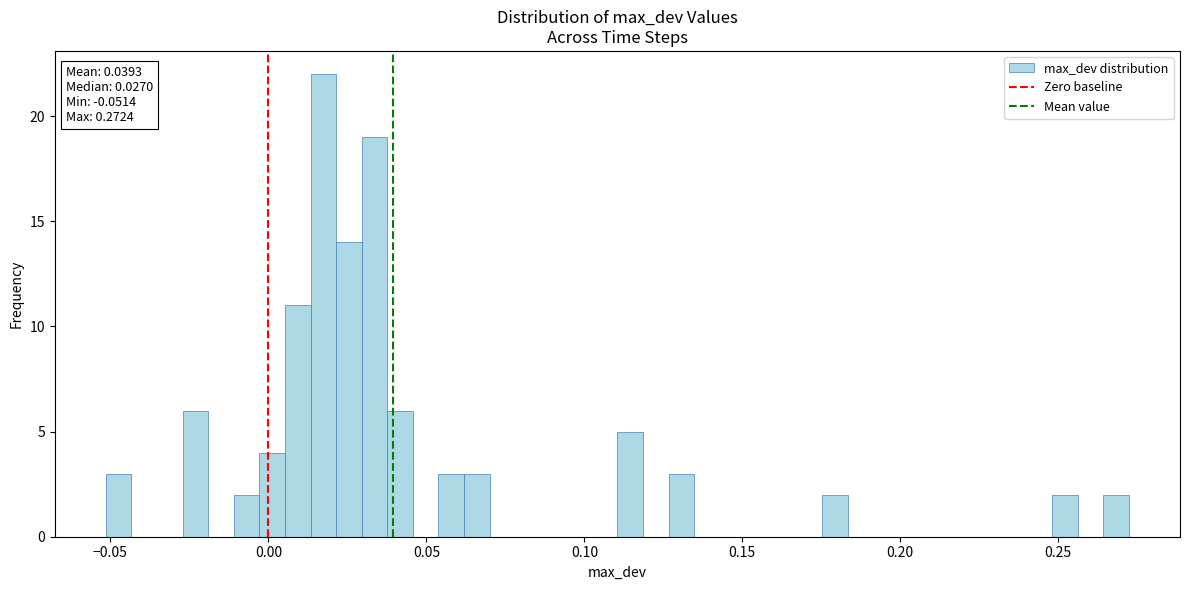

Around what value on the x-axis is the tallest bar? Give the approximate position of its centre, as read against the axis.

0.015